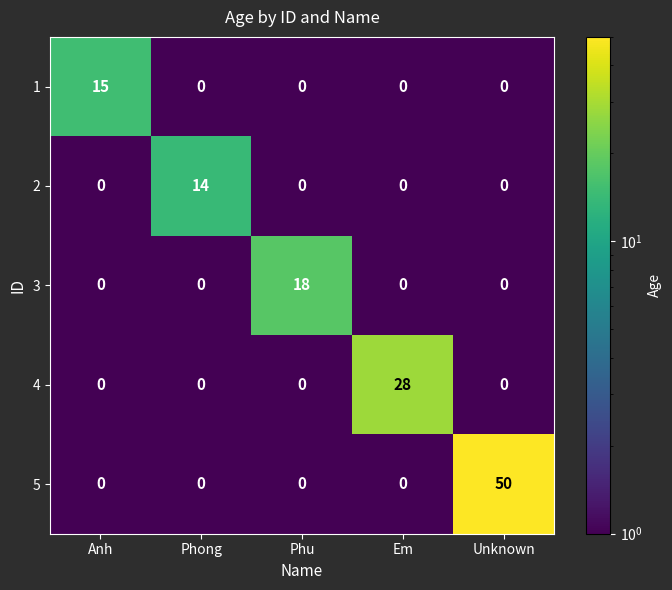

At which label does 5 reach its peak?

Unknown